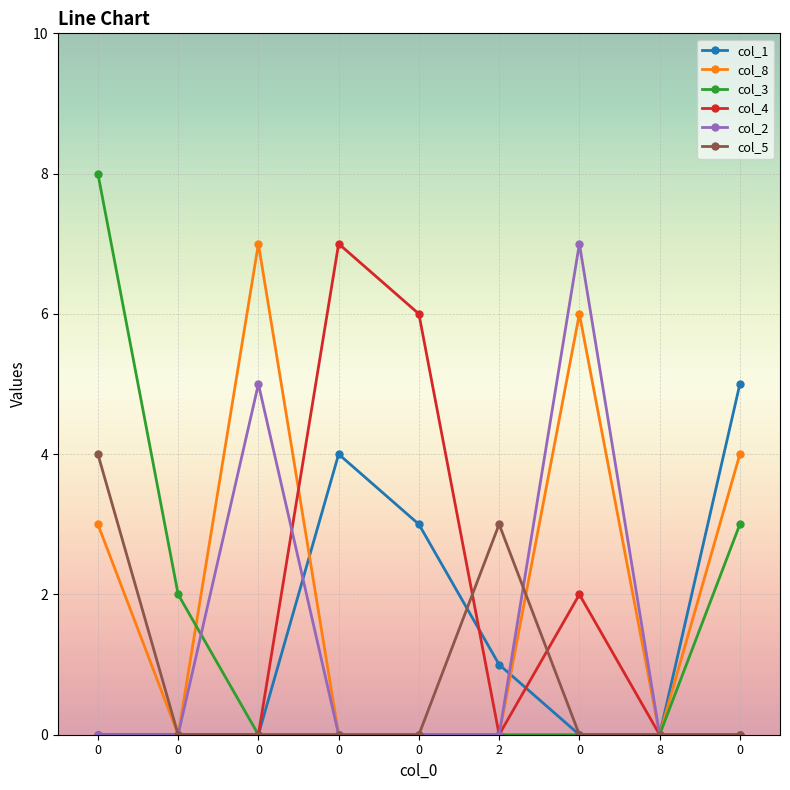

Which series has the largest total across all categories?

col_8